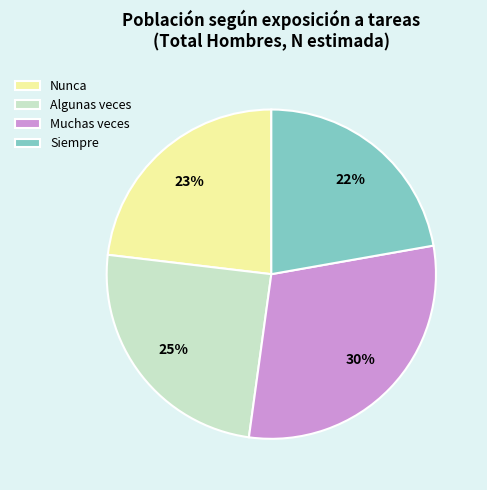

To the nearest percent, what portion does Algunas veces represent?

25%